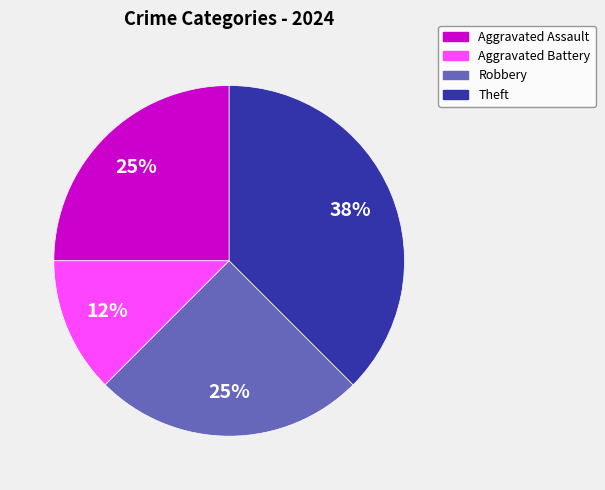

What is the largest slice in the pie chart?

Theft